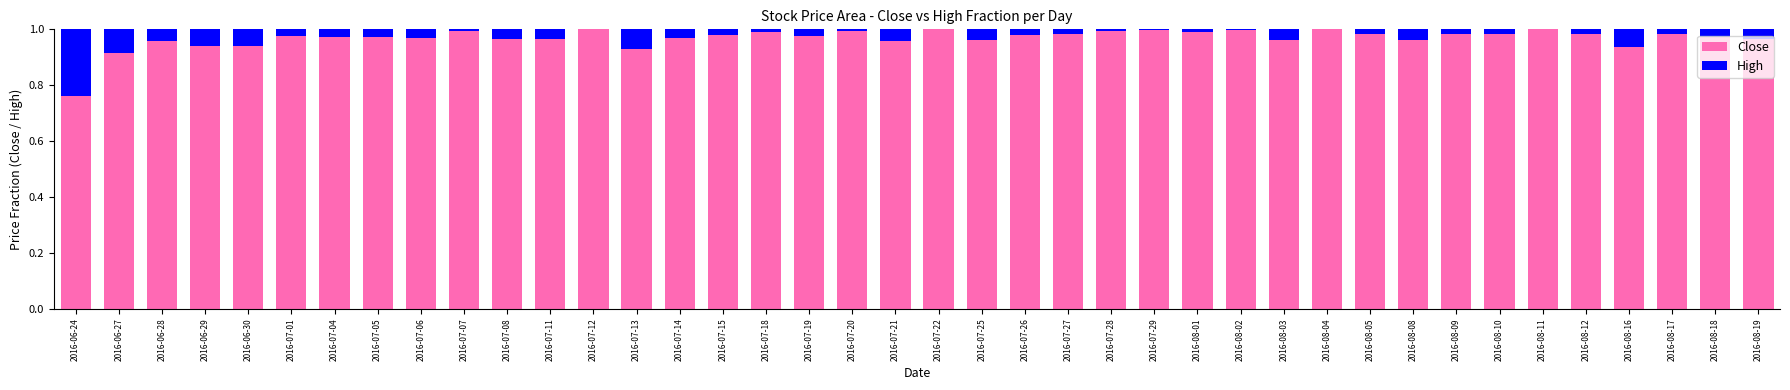

Is it true that Close equals 1.8 at 2016-07-20?

False